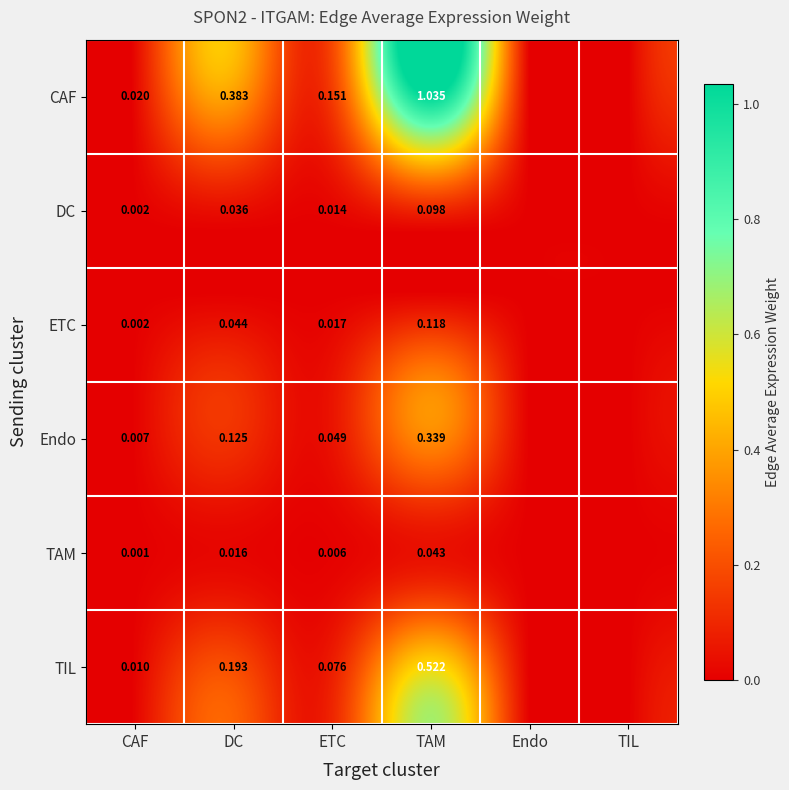

Which series changed the most between DC and ETC?

CAF